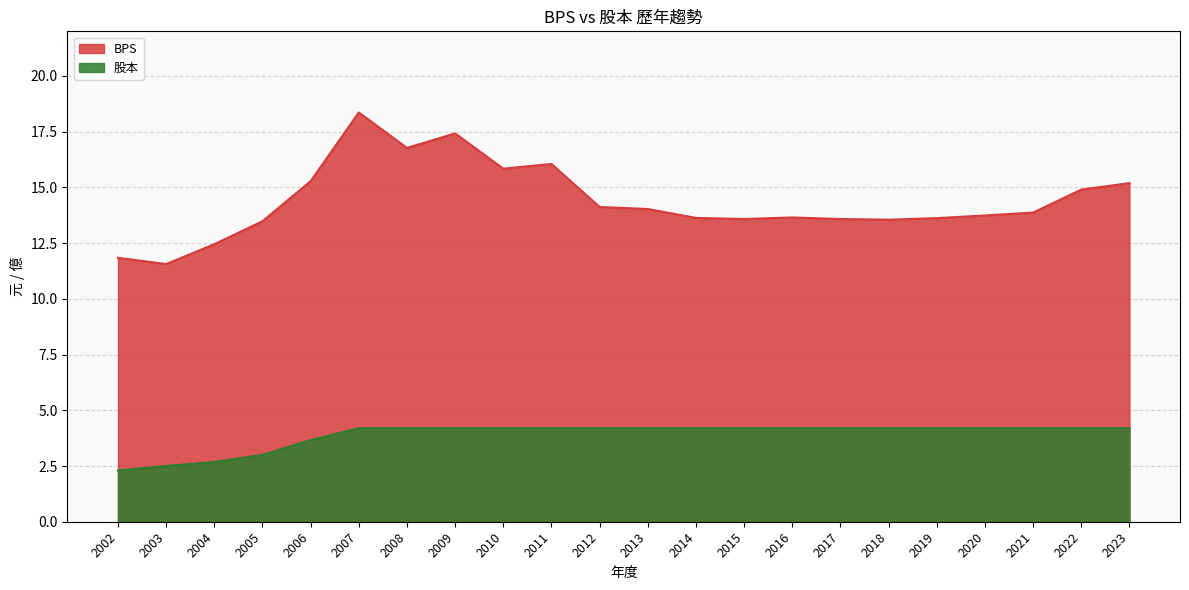

What is the minimum value shown in the chart?

2.3